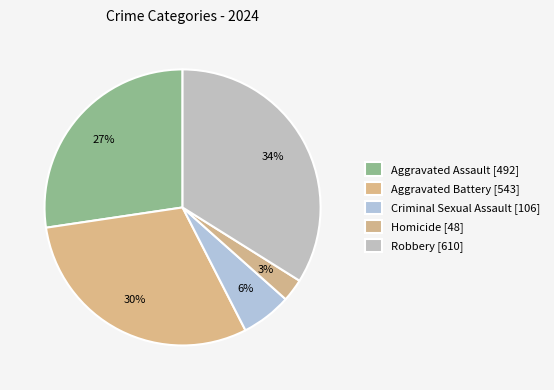

How much of the chart is everything except Robbery?

66.1%